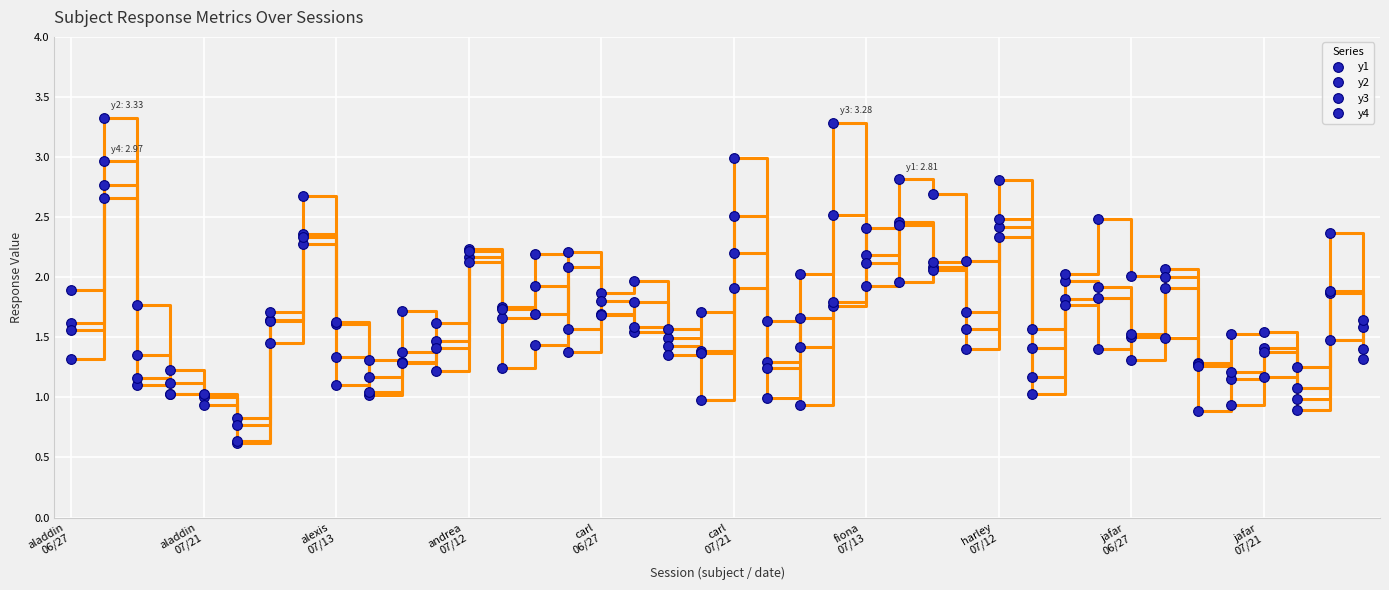

Which series has the largest range (max minus min)?

y3